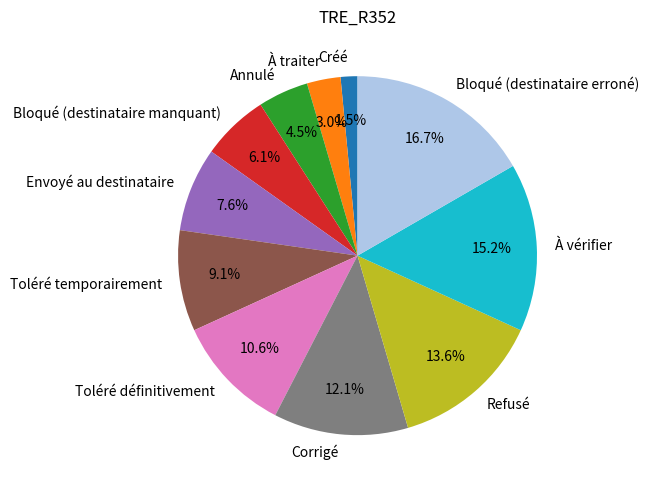

How many segments does this pie chart have?

11